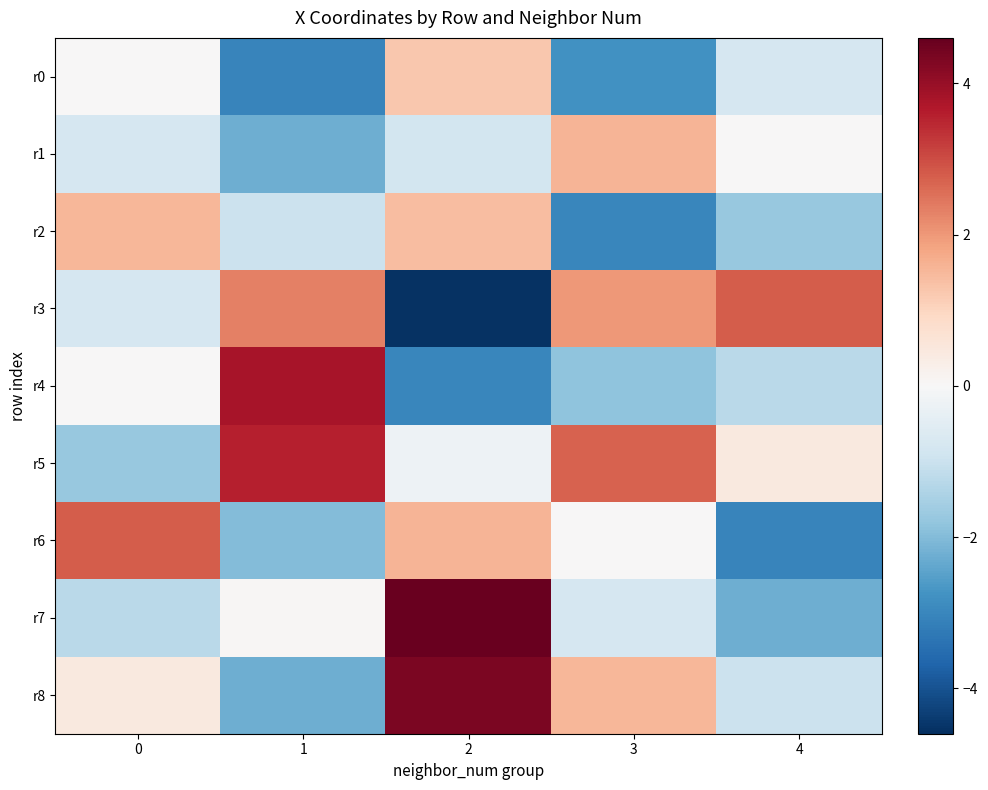

Which series has the largest total across all categories?

r5